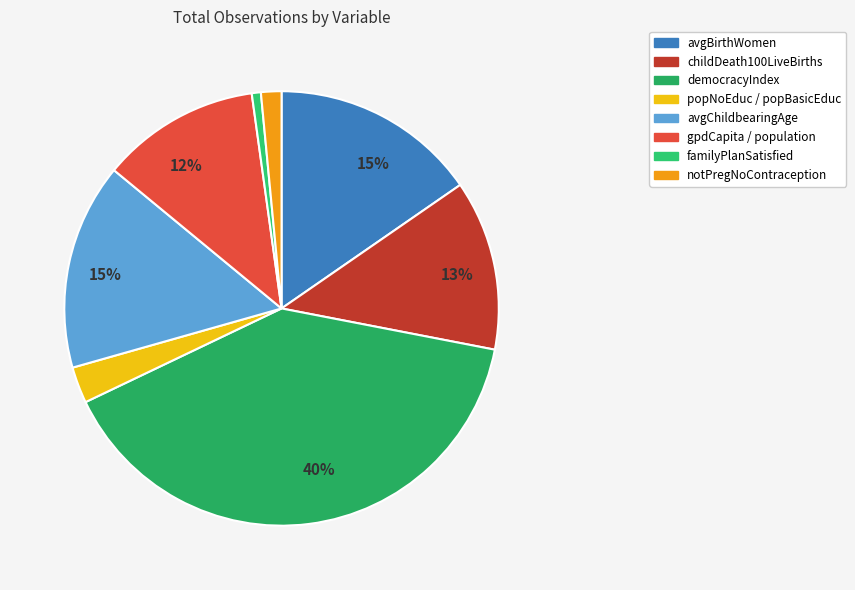

Count the number of slices in the pie.

8